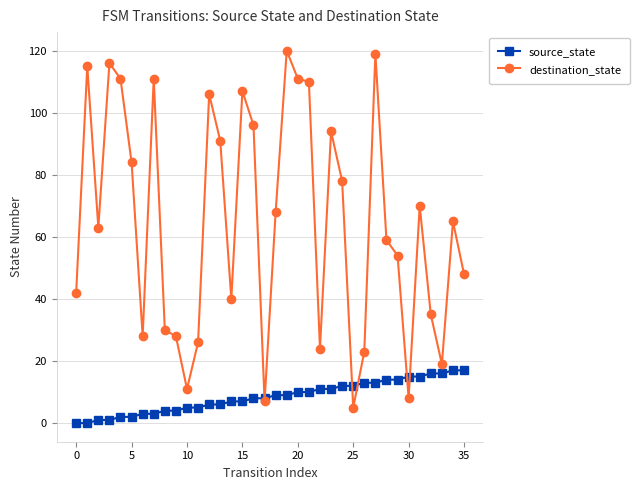

What is the maximum value shown in the chart?

120